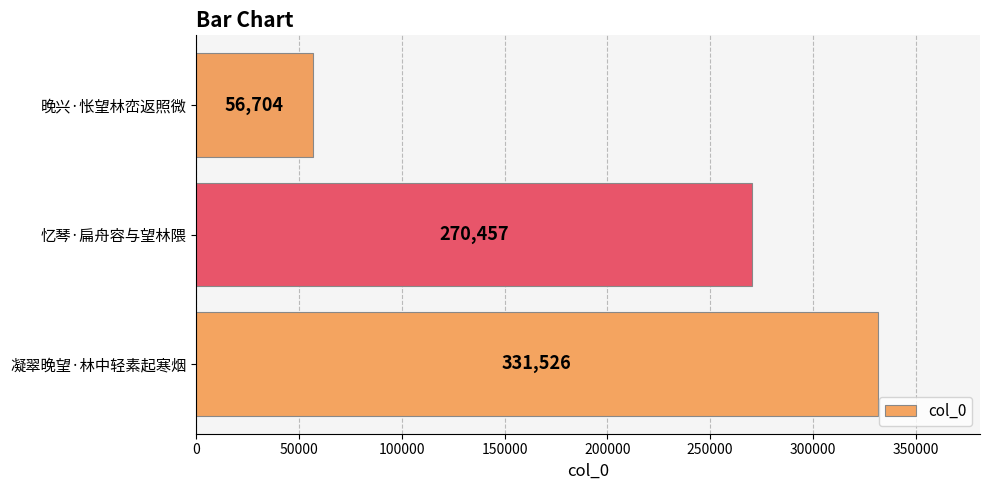

How many values are between 56704 and 331526?

3